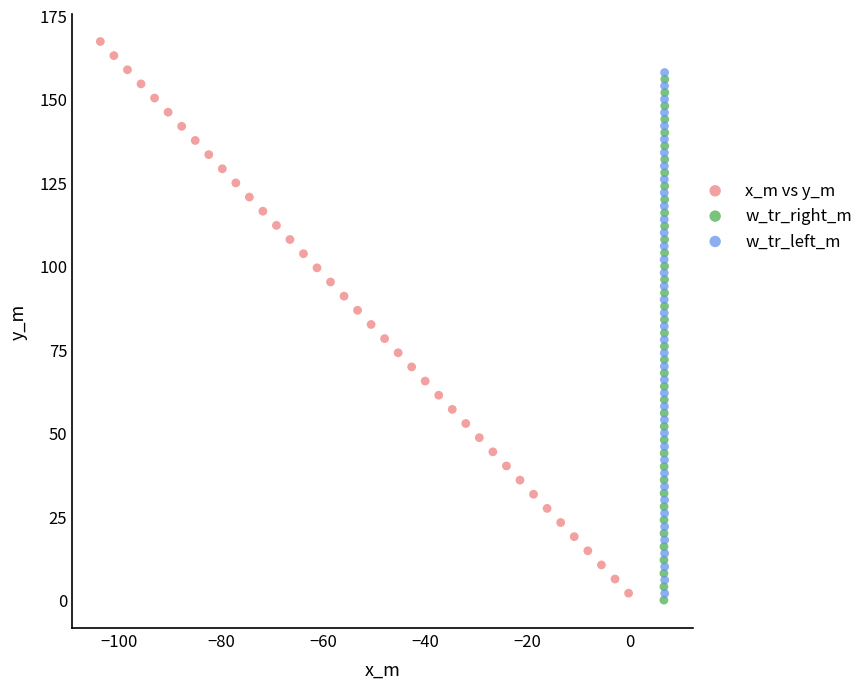

Which series has the largest Y range (max minus min)?

x_m vs y_m